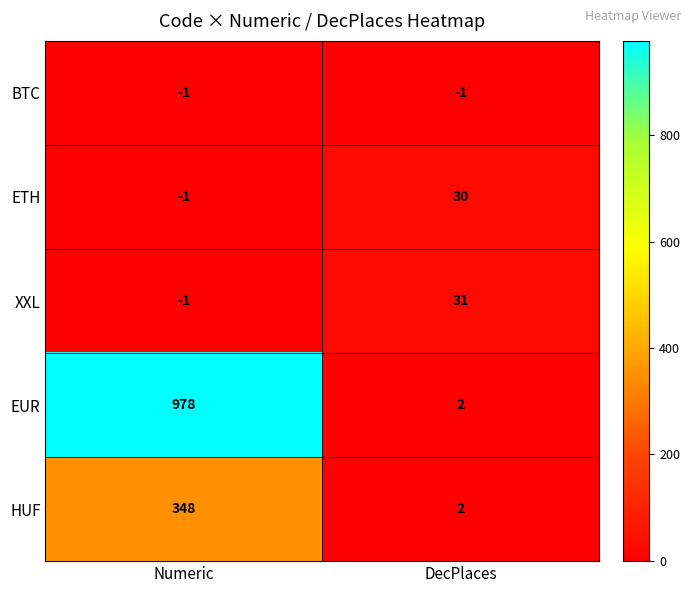

At which label is BTC closest to -1?

Numeric